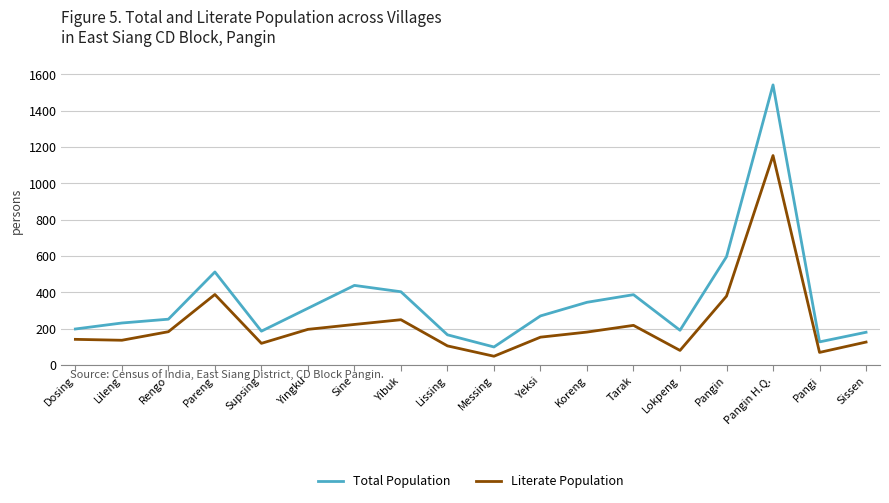

True or false: Literate Population and Total Population intersect in this chart.

False